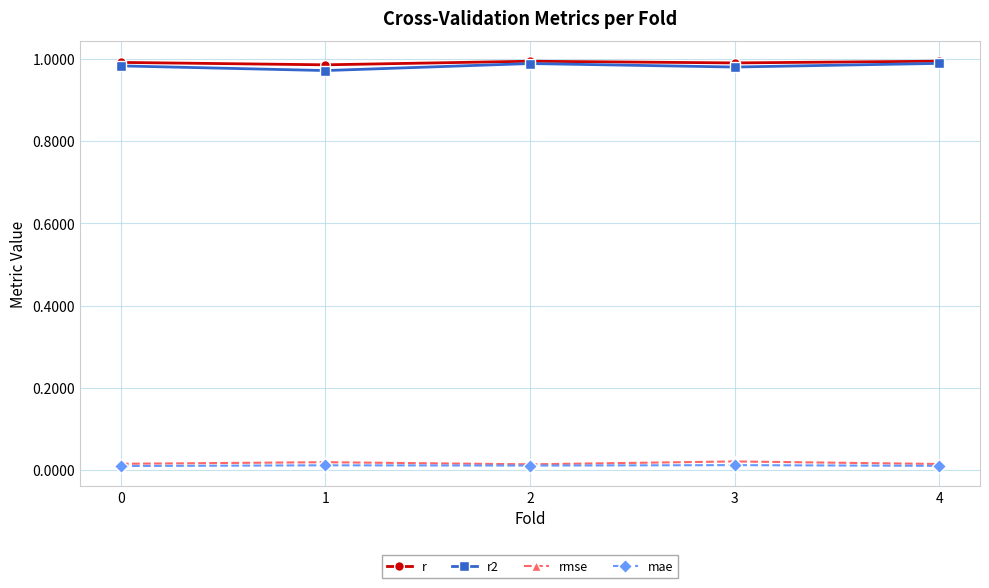

Is the value of r at 4 greater than the value of rmse at 2?

Yes